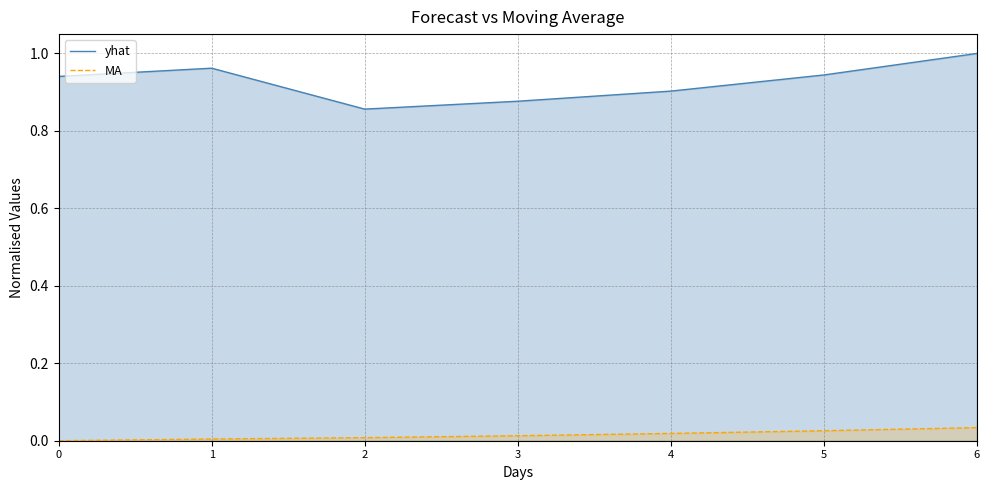

True or false: MA and yhat cross at least once.

False